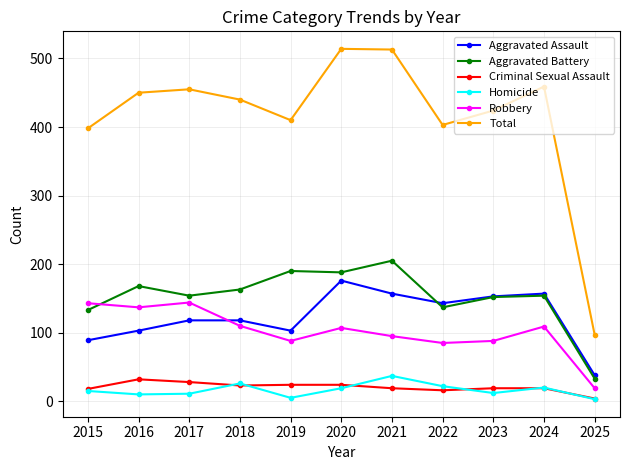

What are all the series names shown in the legend?

Aggravated Assault, Aggravated Battery, Criminal Sexual Assault, Homicide, Robbery, Total